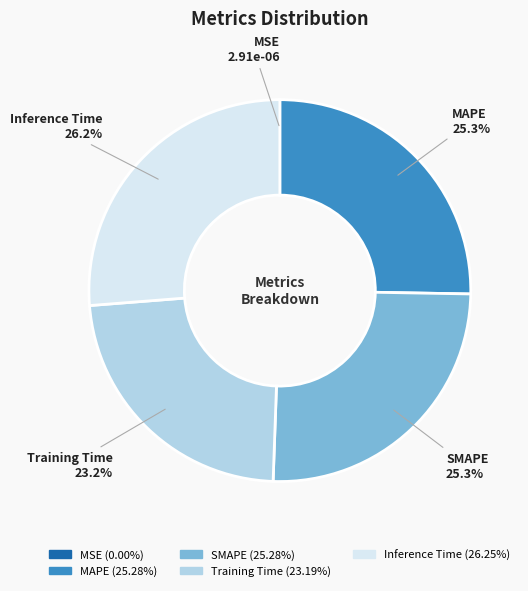

Between Inference Time and Training Time, which is larger?

Inference Time